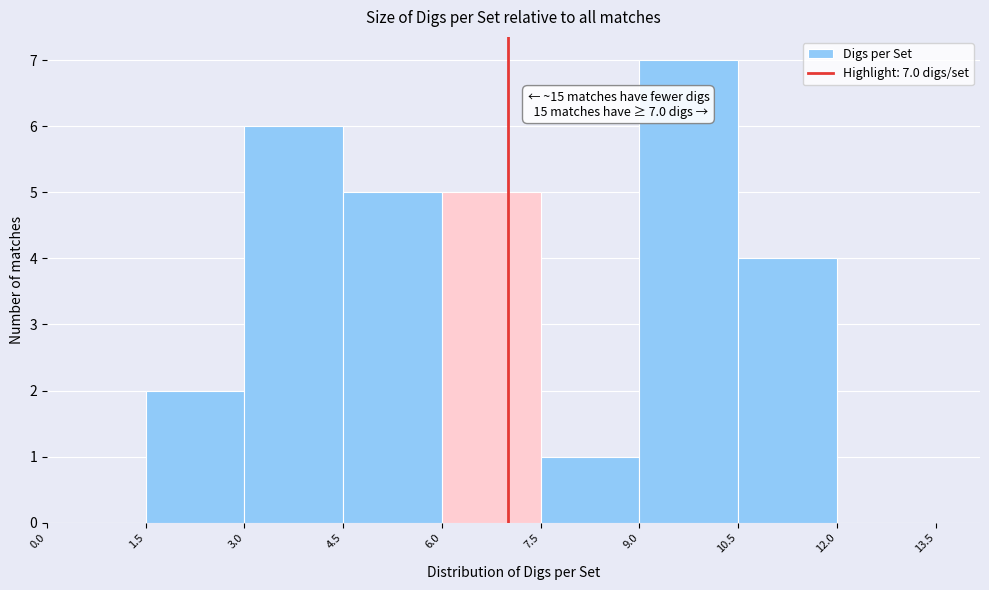

Which range on the x-axis has the tallest bar?

9.0 to 10.5